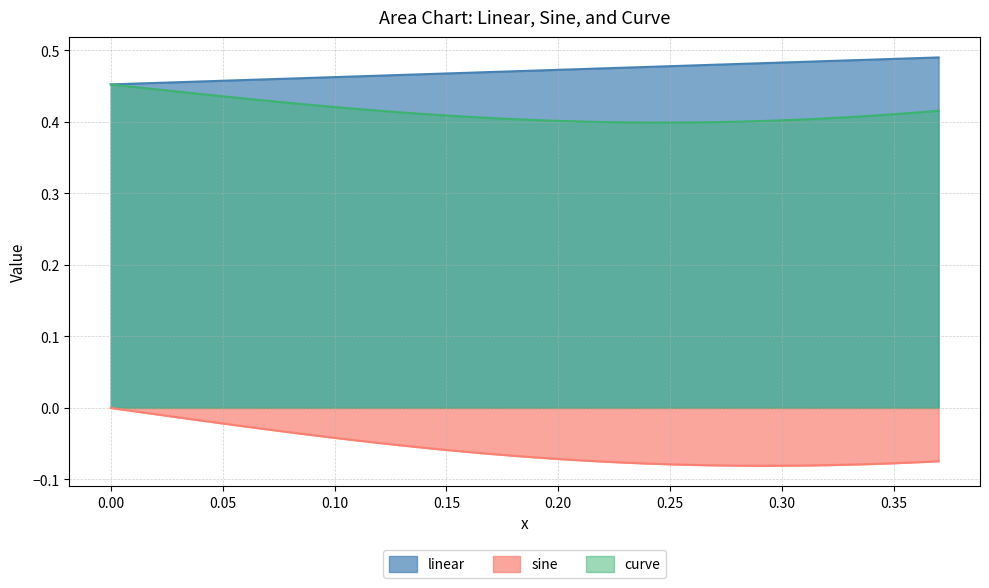

True or false: curve and linear cross at least once.

False